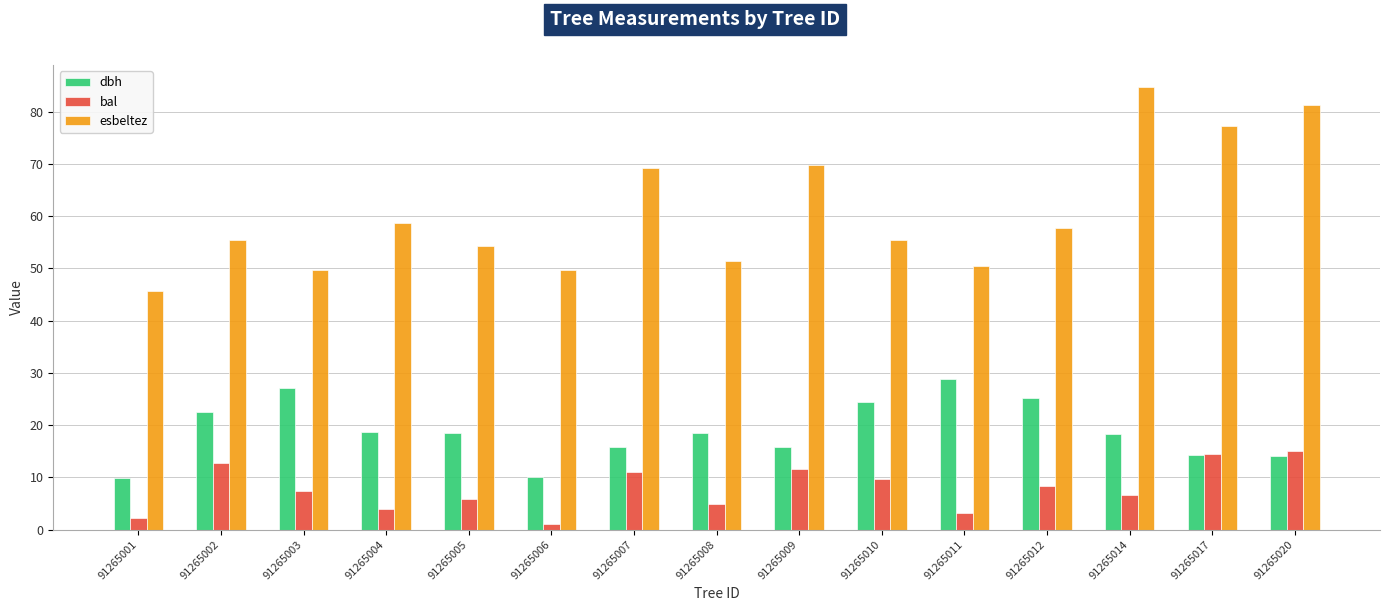

What is the approximate value of bal at 91265007?

11.0